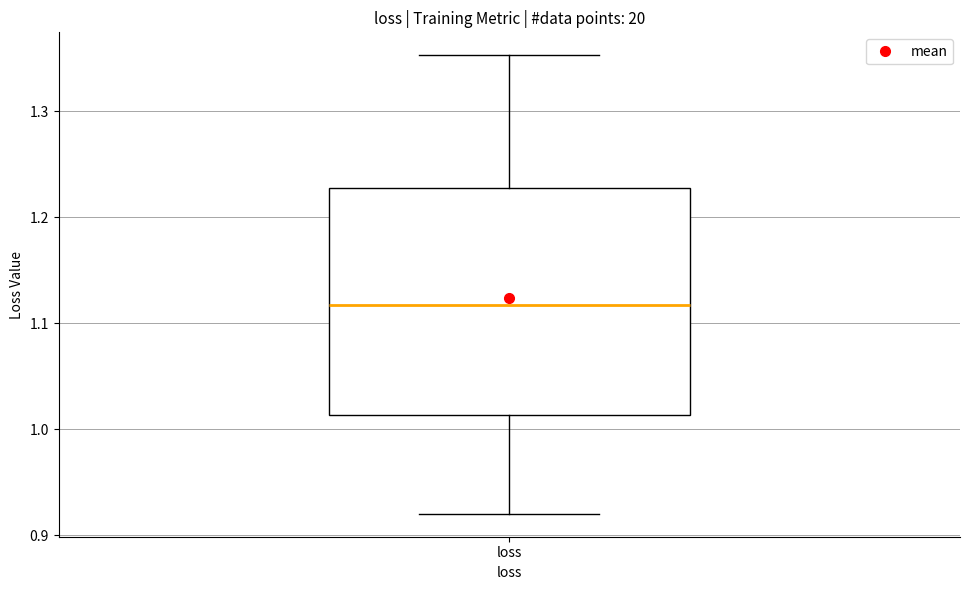

Where does the lower whisker of the box for loss end on the y-axis? The values are not printed on the chart, so give them approximately, as read against the axis.

0.92